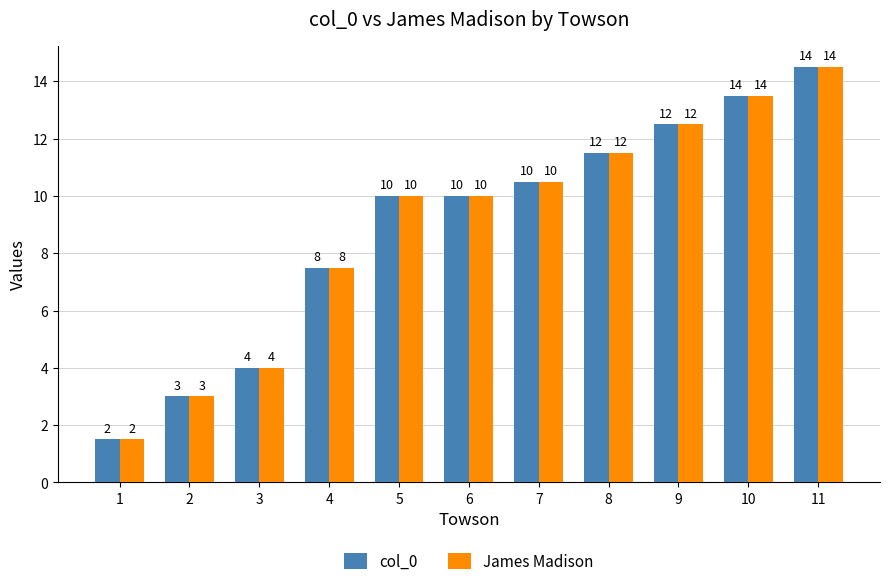

At how many categories does at least one series exceed 13?

2